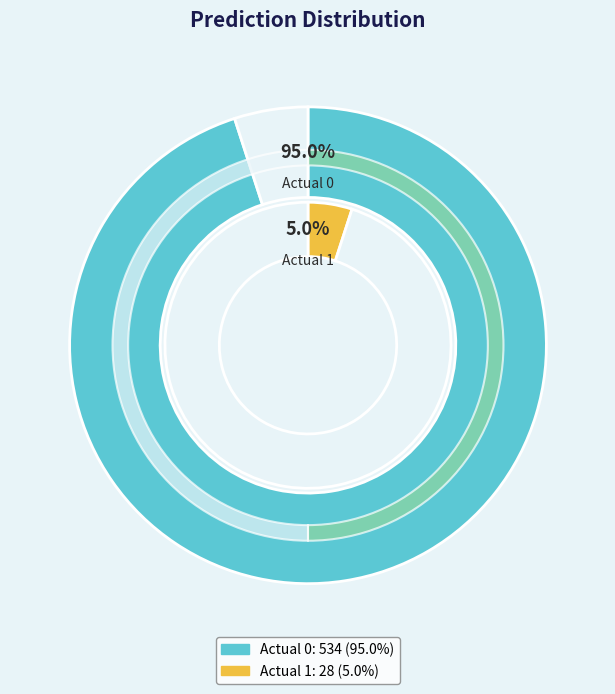

Rank the categories by value from lowest to highest.

Actual 1, Actual 0